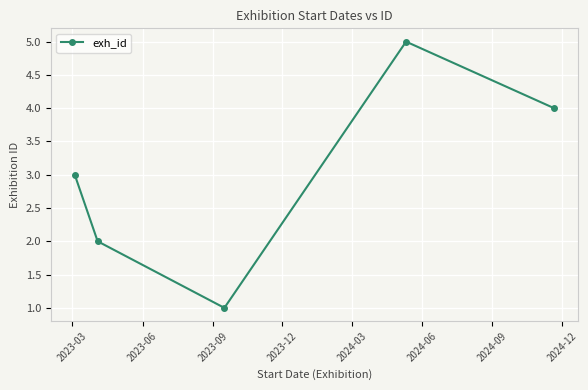

What is the greatest value displayed?

5